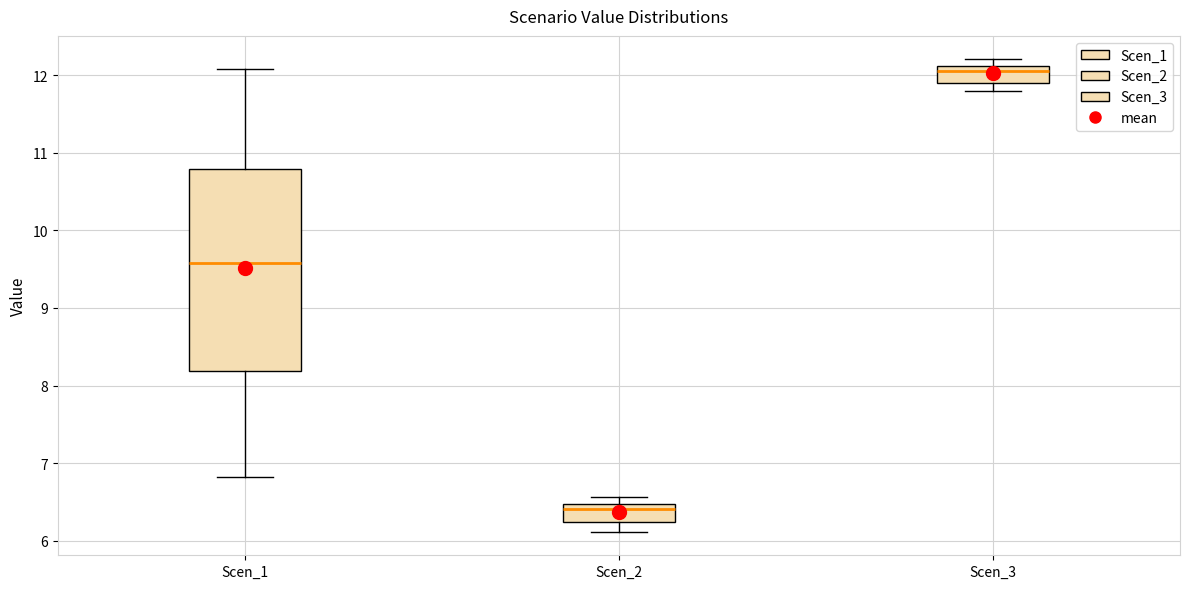

Which box's median line is the highest?

Scen_3